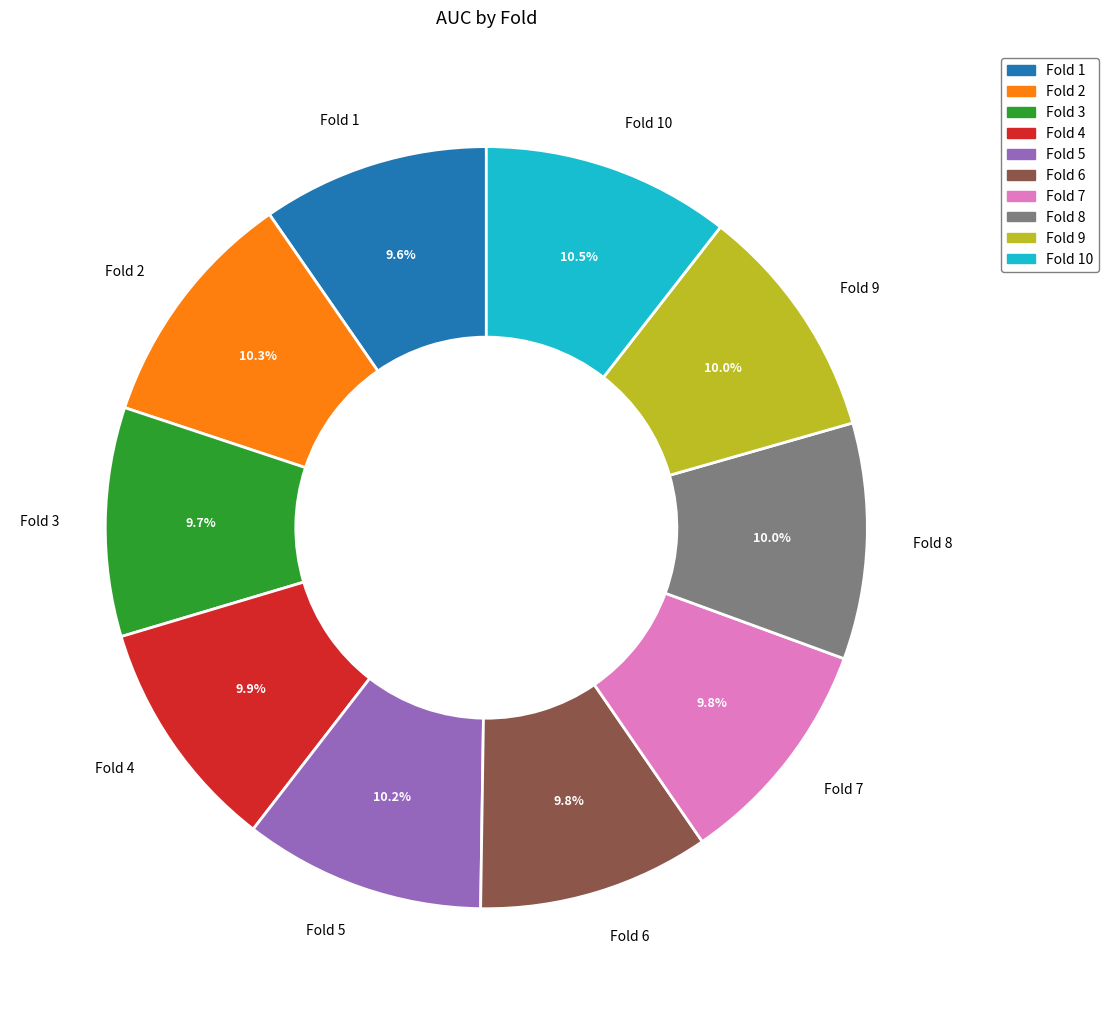

Is it true that Fold 4 is 10% of the pie?

True